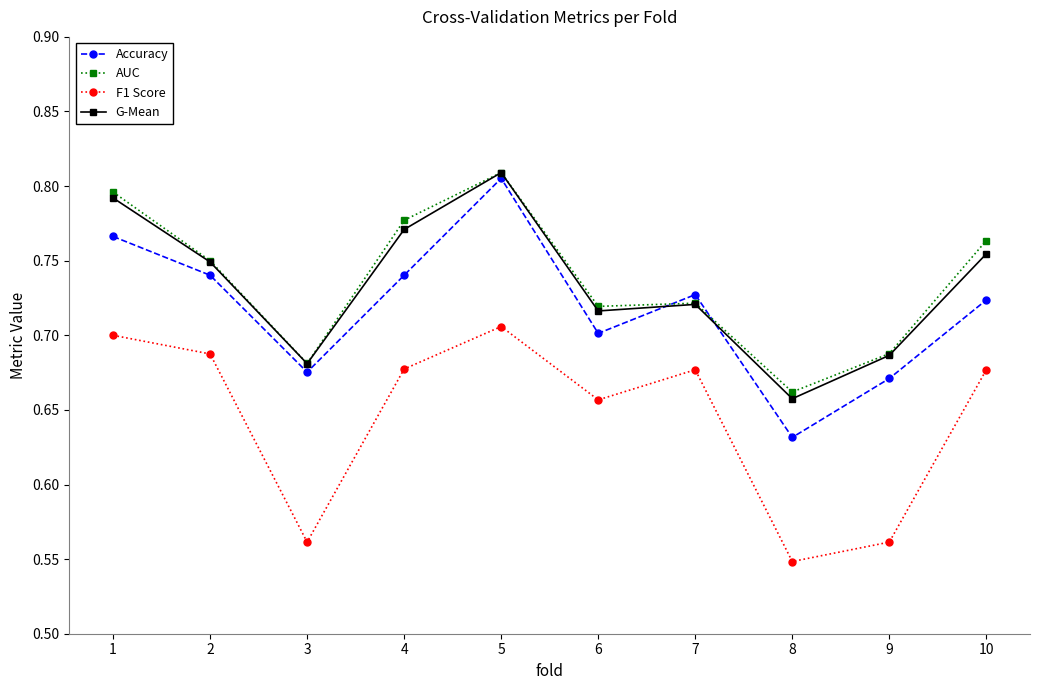

At which category is the sum across all series the highest?

5